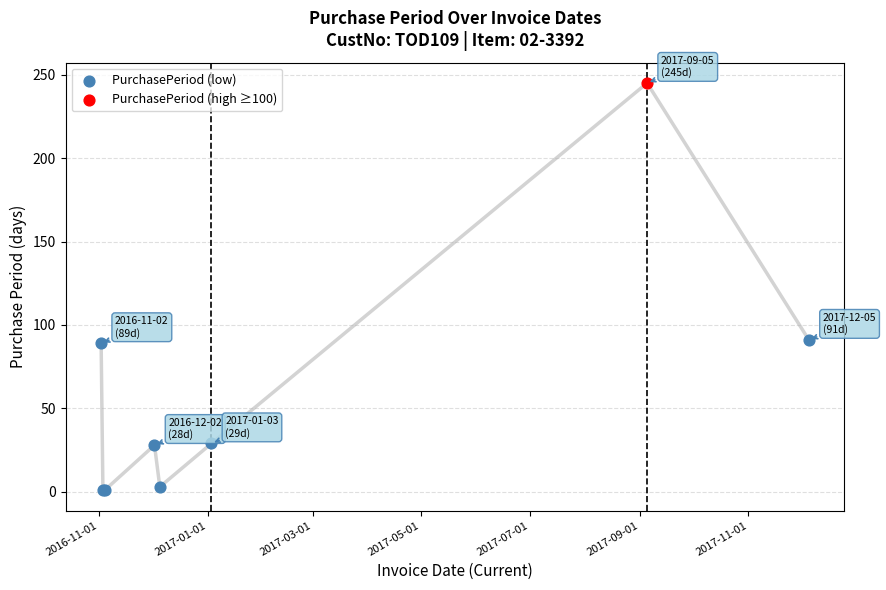

What are all the series names shown in the legend?

PurchasePeriod (low), PurchasePeriod (high ≥100)